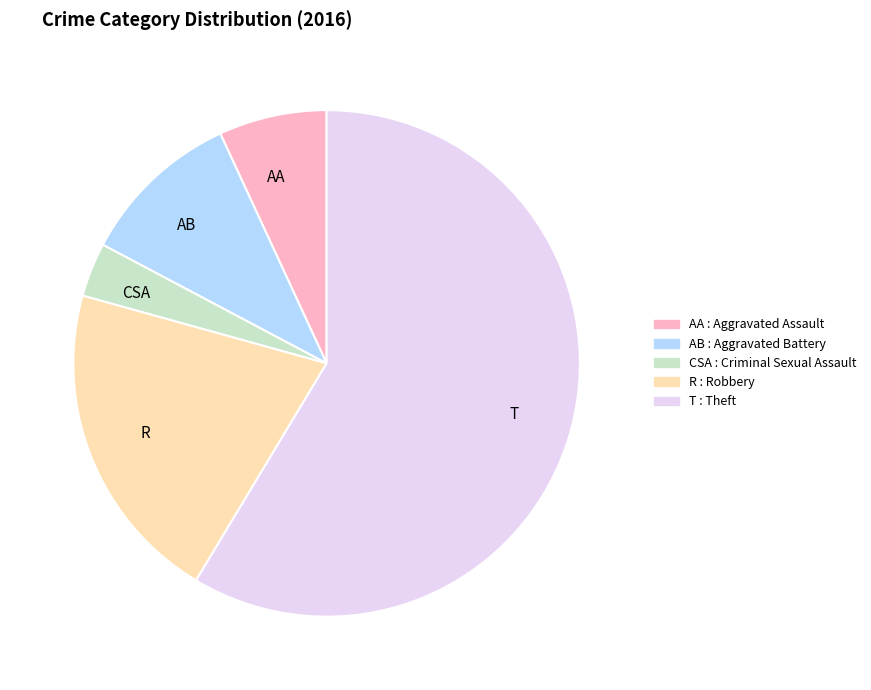

Rank the categories by value from highest to lowest.

T, R, AB, AA, CSA